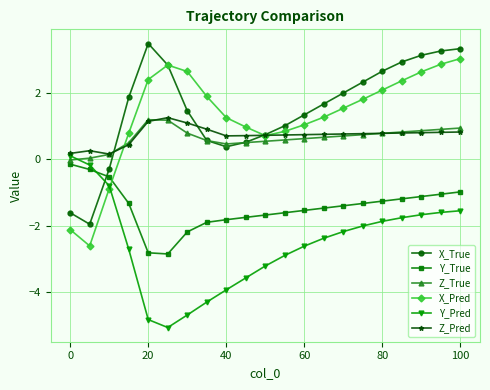

At how many categories does at least one series exceed -1?

21